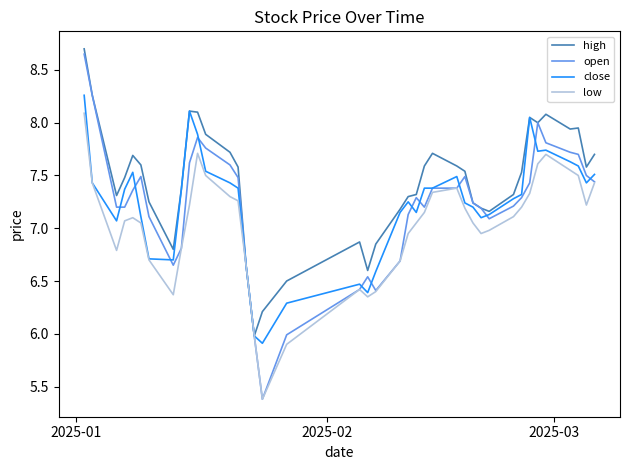

Which series has the largest total across all categories?

high